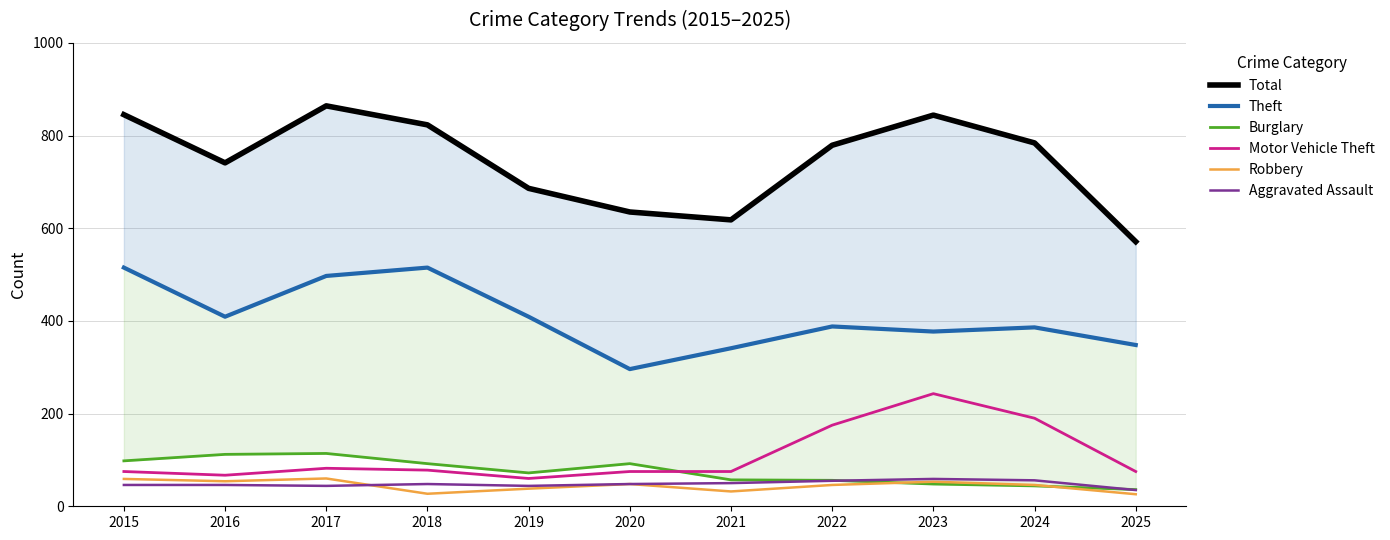

True or false: Total has a value of 784 at 2024.

True